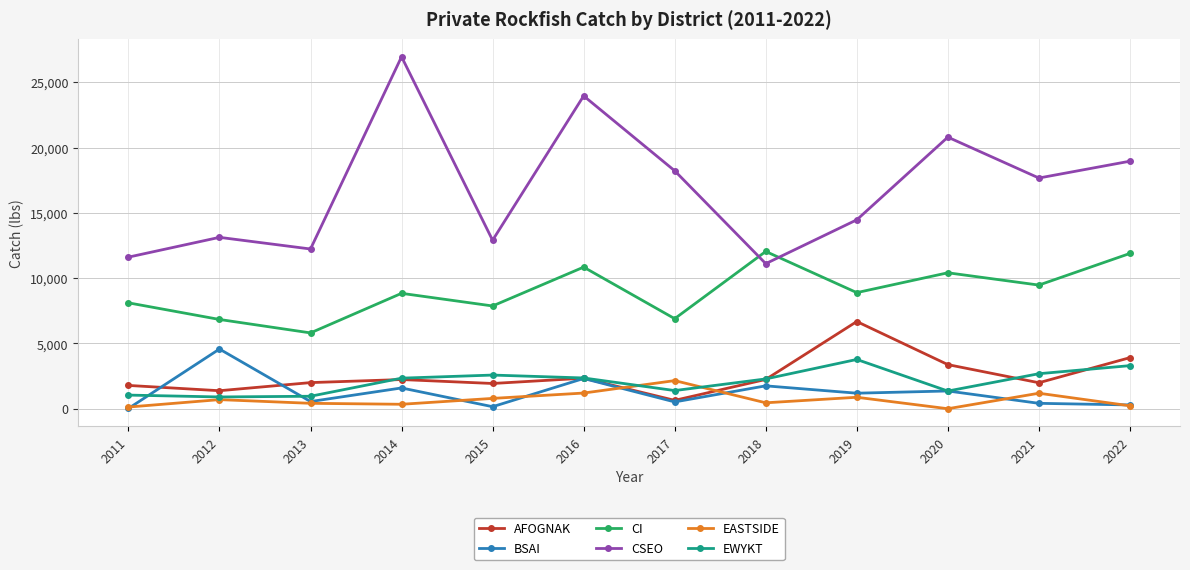

Where is the first local maximum for BSAI?

2012